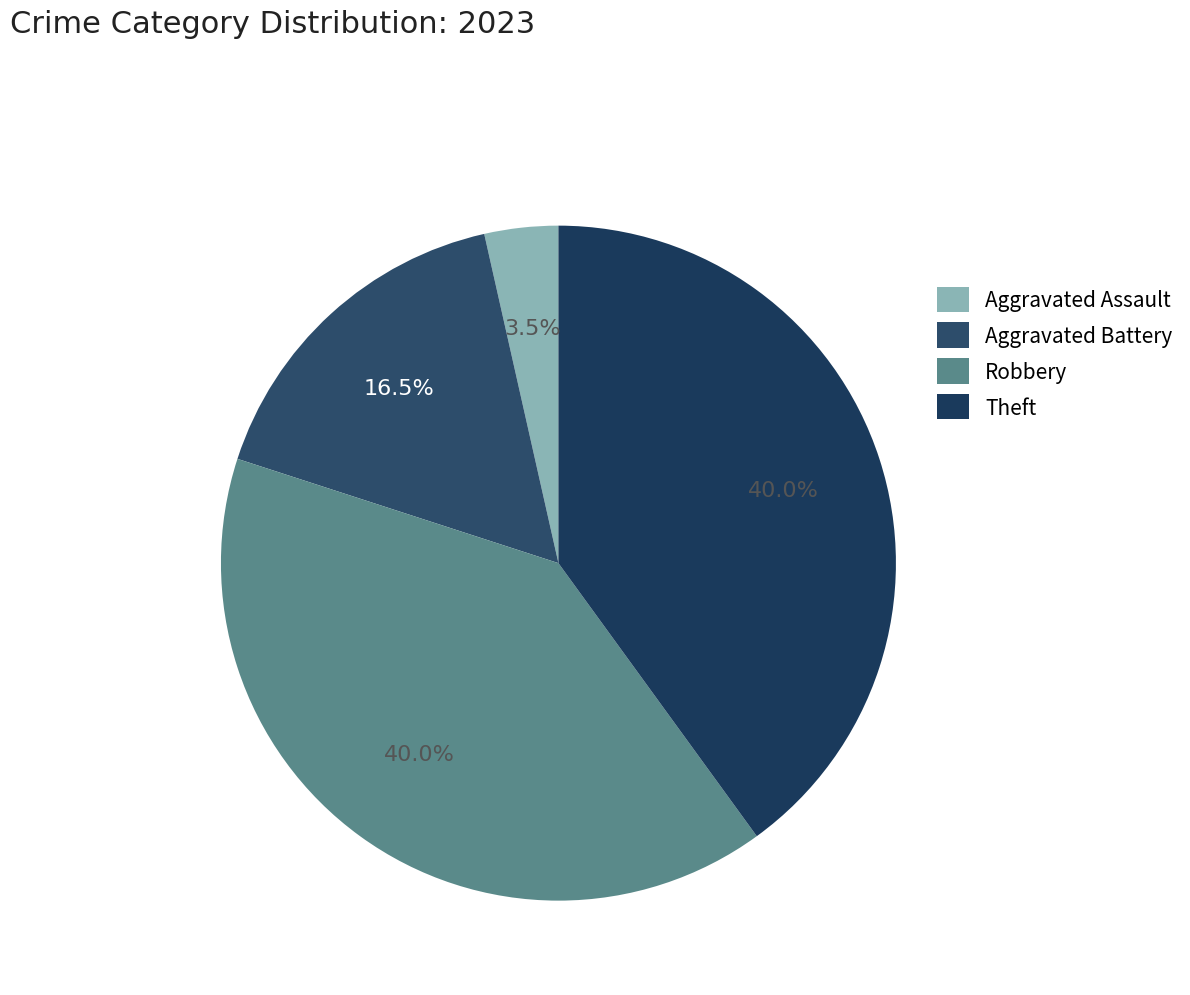

To the nearest percent, what portion does Robbery represent?

40%